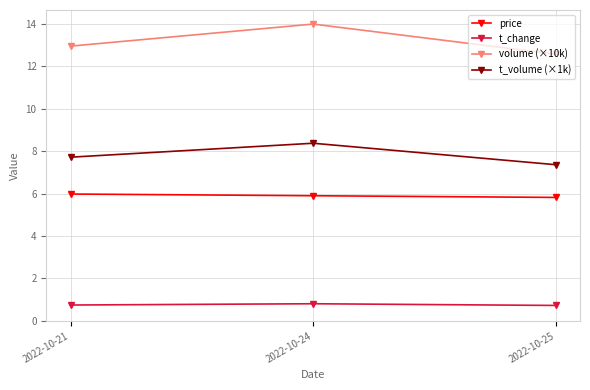

True or false: t_volume (×1k) has a value of 13.1 at 2022-10-21.

False